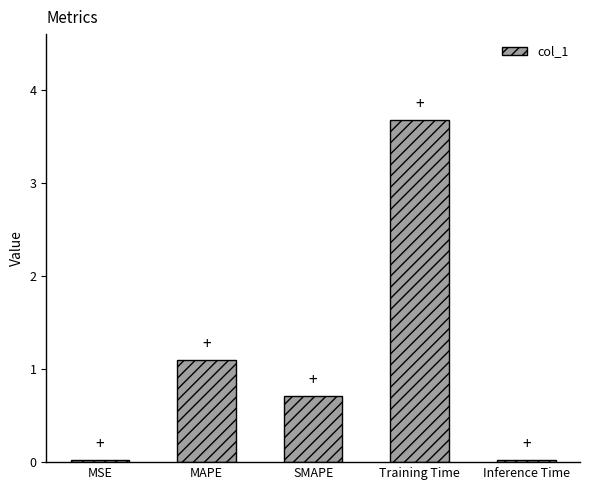

Which has a higher value, Inference Time or MAPE?

MAPE